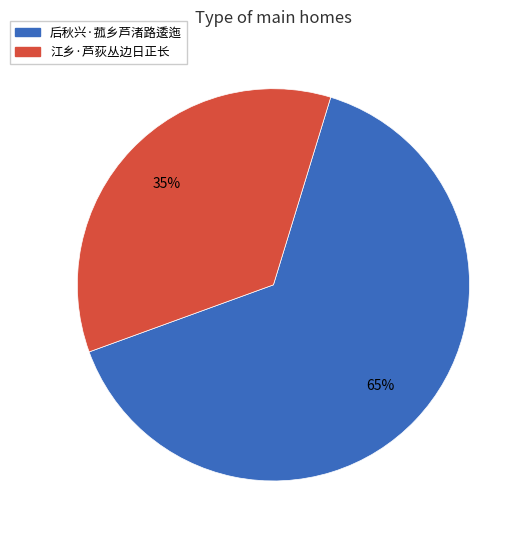

Which slice is the largest?

后秋兴·菰乡芦渚路逶迤